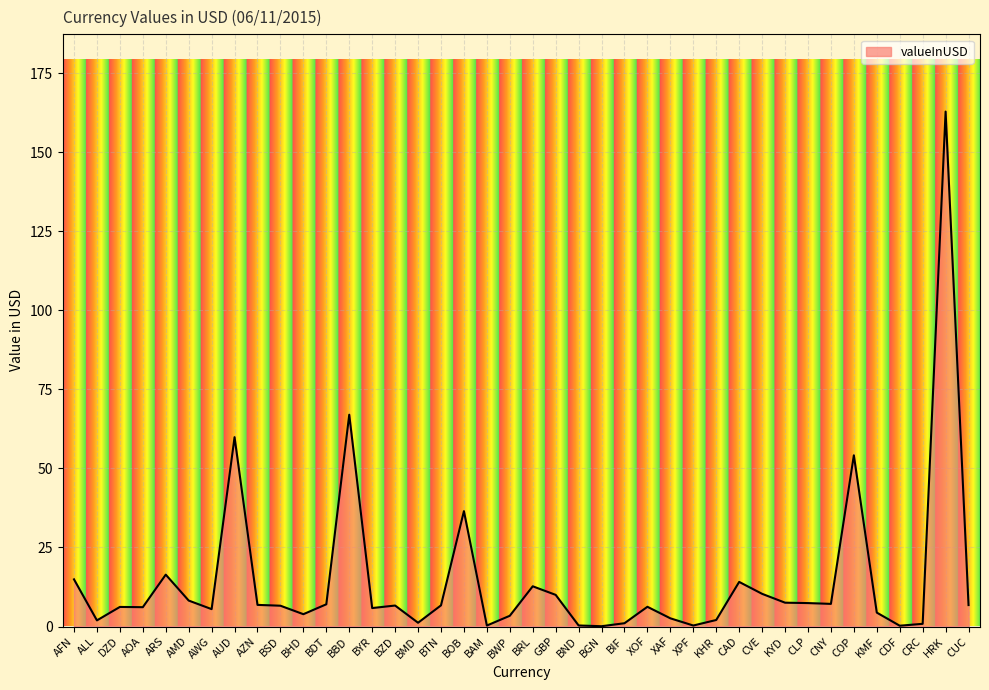

What is the approximate value at GBP?

10.0